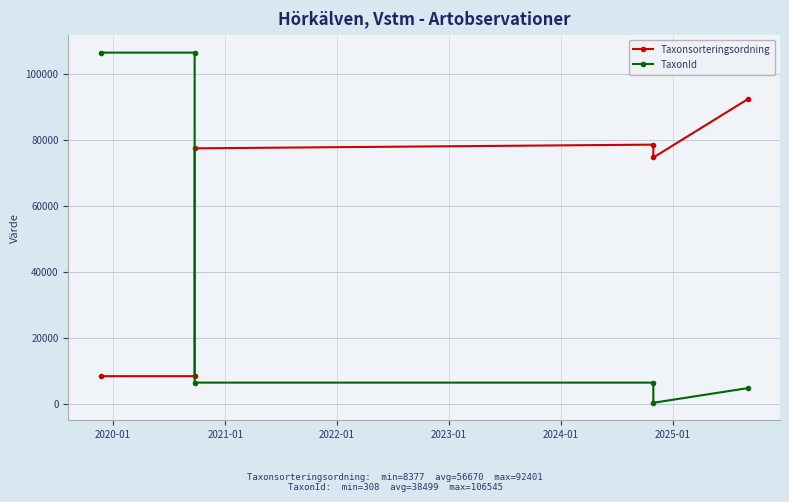

In TaxonId, how many points are lower than both neighbors (excluding endpoints)?

1